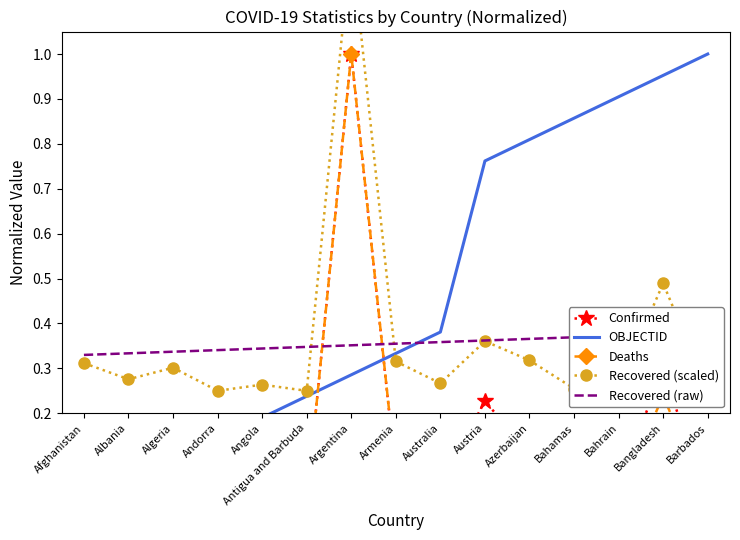

What is the label of the 1st point from the left?

Afghanistan